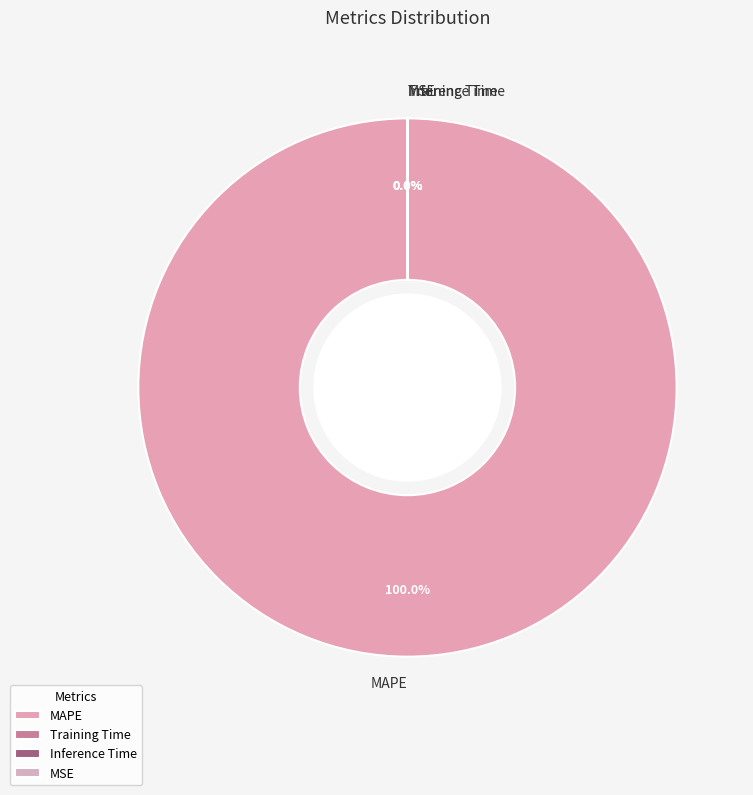

Which slice is the largest?

MAPE